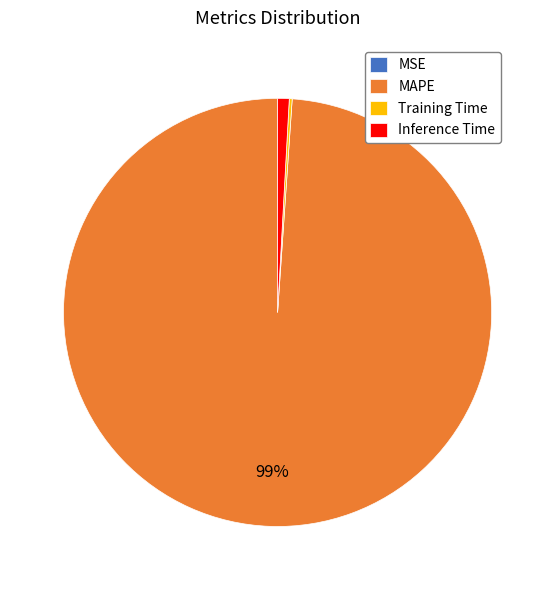

Is MAPE the majority of the pie?

Yes